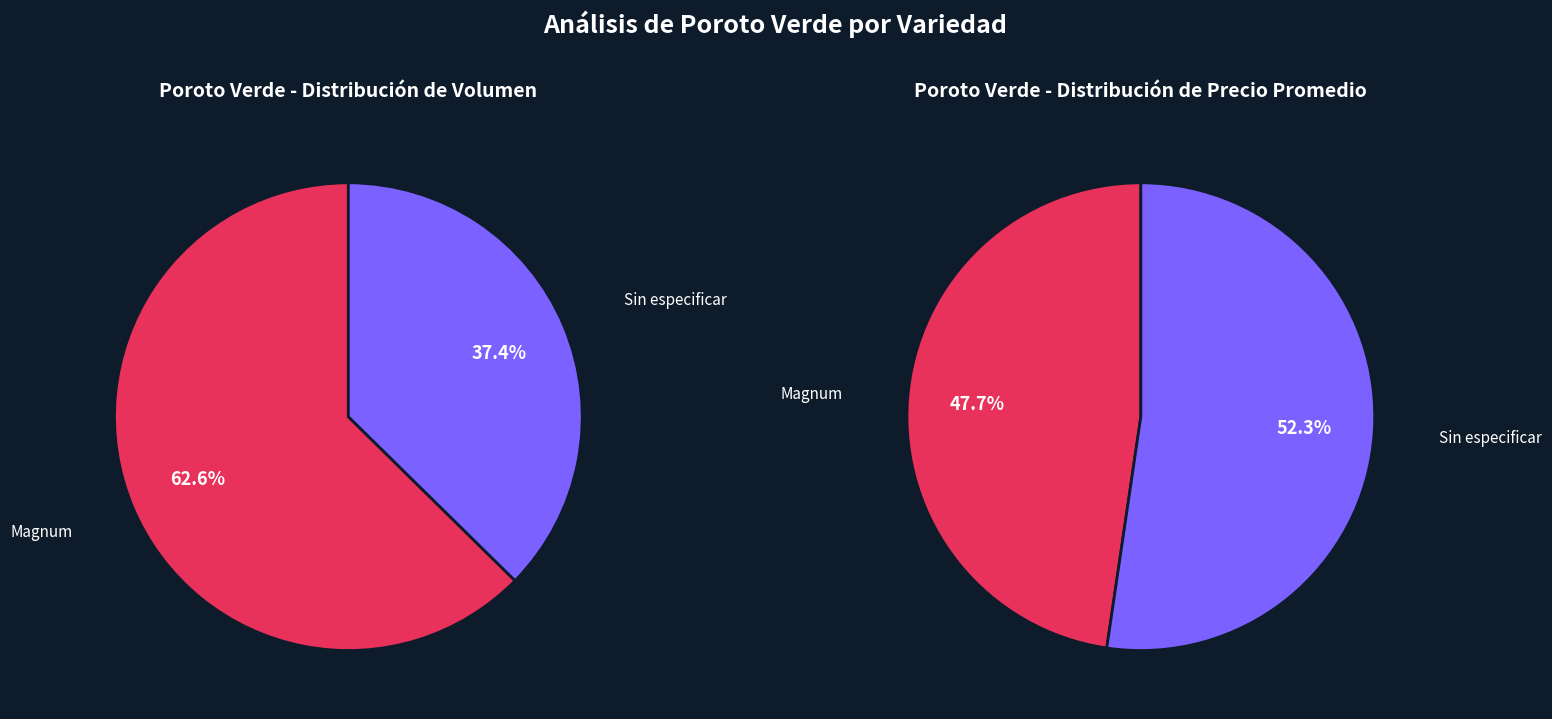

Count the number of slices in the pie.

2